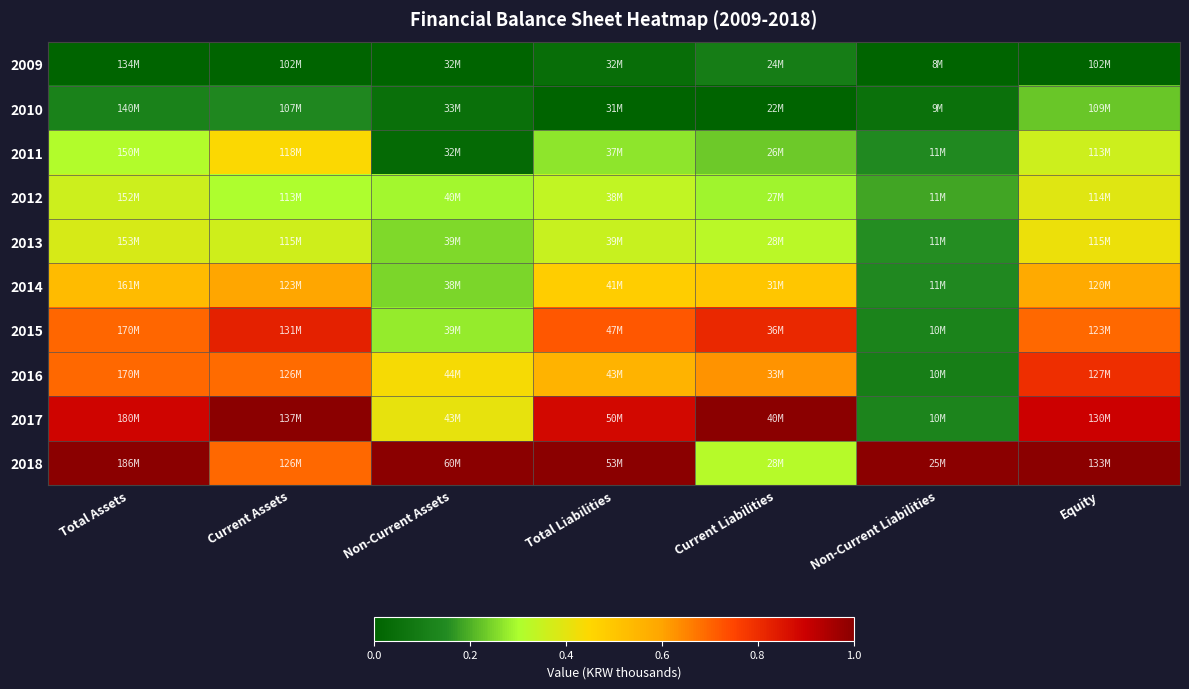

At which category is the sum across all series the highest?

Equity